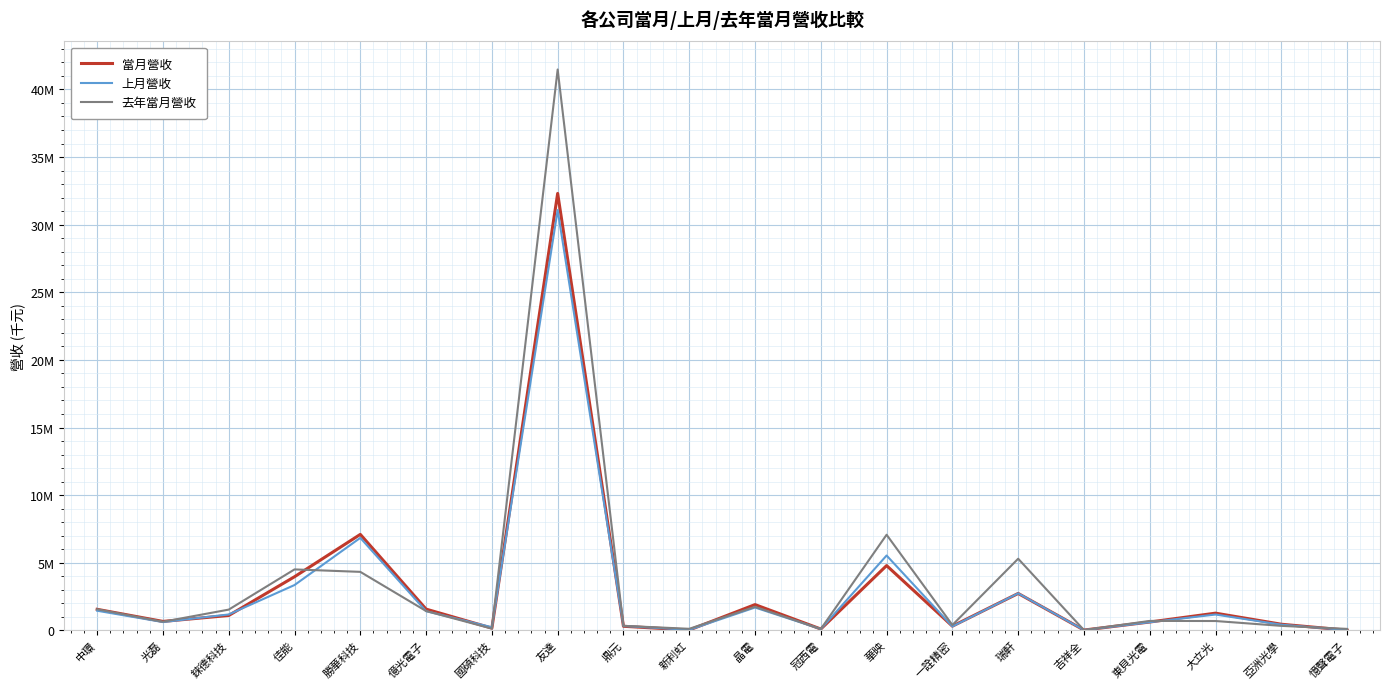

How many interior local valleys does the 上月營收 series have?

6